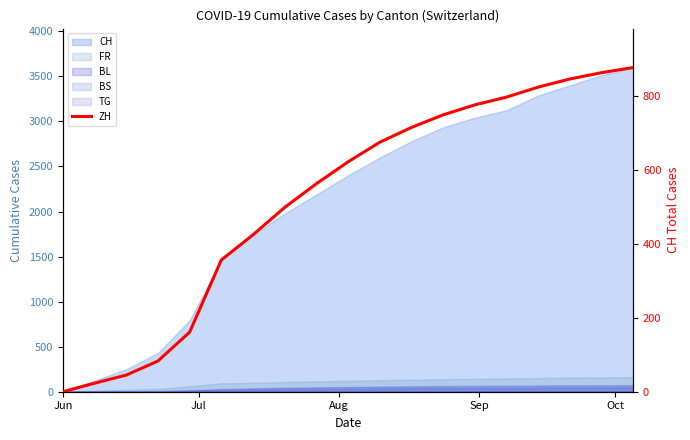

What is the difference between the second highest and second lowest values?

839